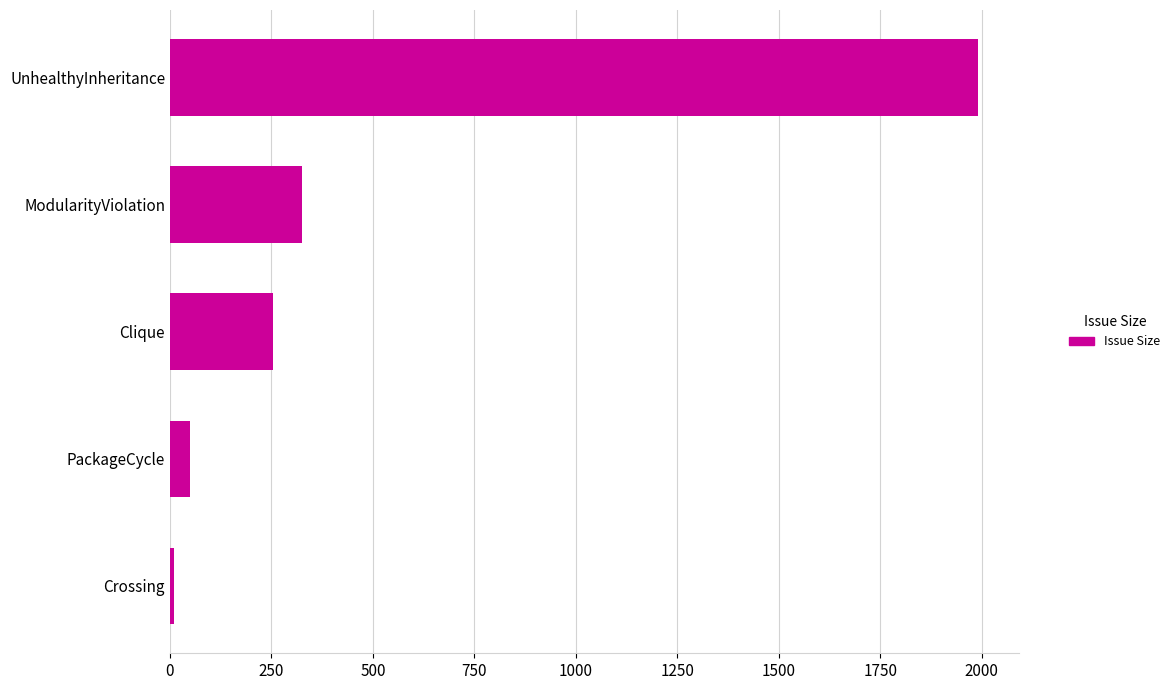

How many categories are shown in the chart?

5